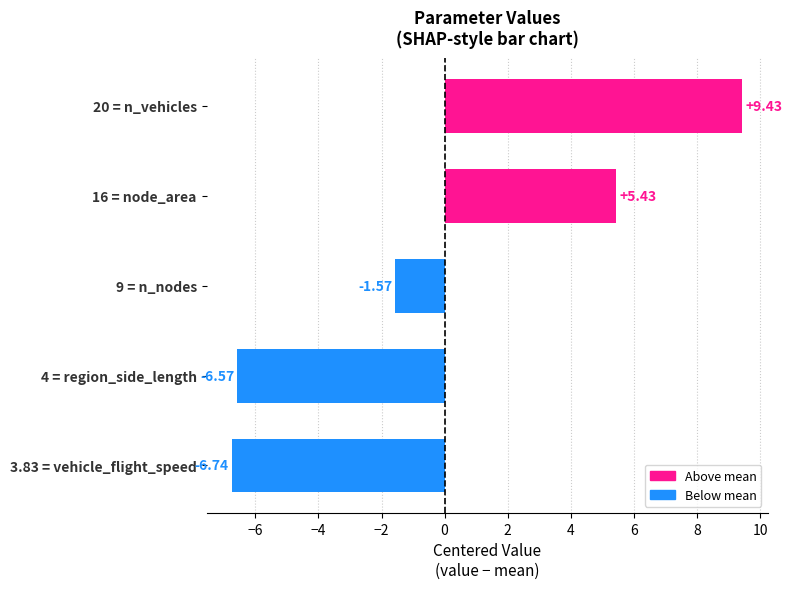

Rank the categories by value from highest to lowest.

20 = n_vehicles, 16 = node_area, 9 = n_nodes, 4 = region_side_length, 3.83 = vehicle_flight_speed